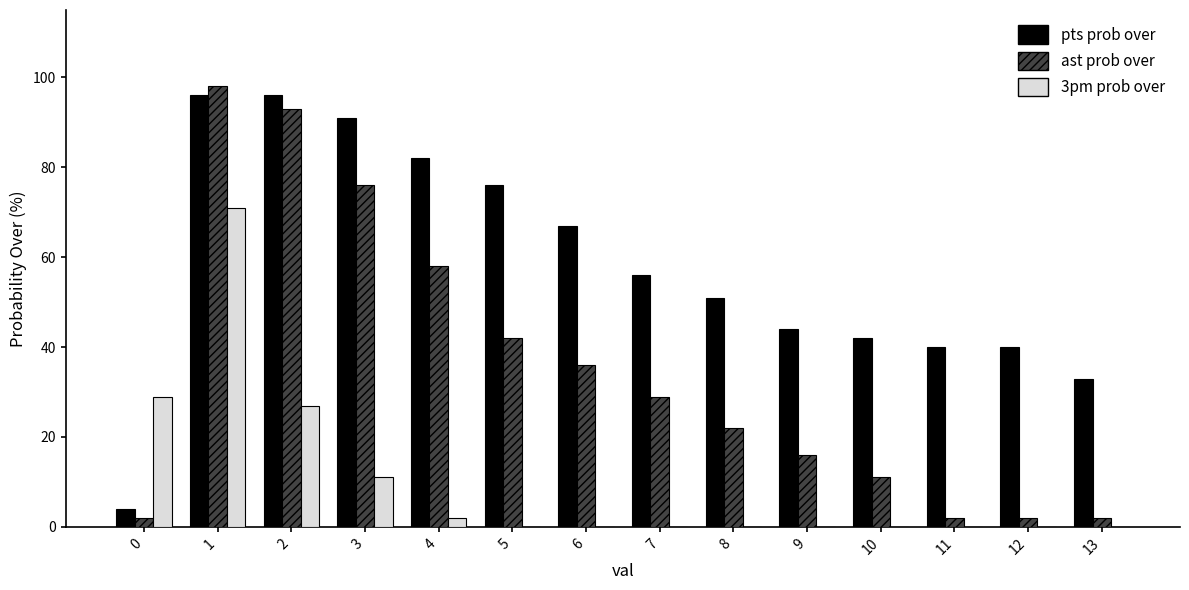

What is the difference between the ast prob over values at 5 and 4?

16